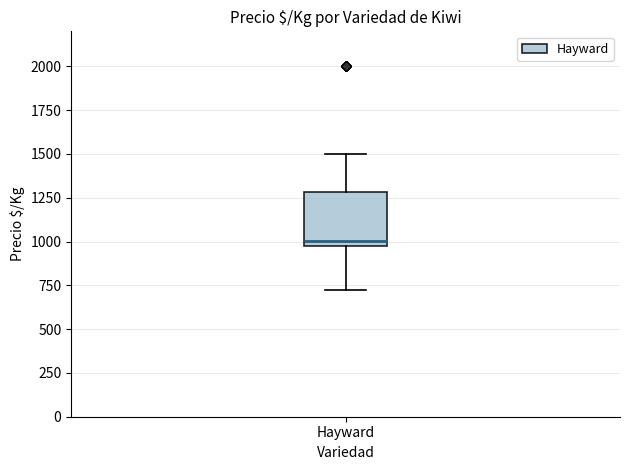

Where does the lower whisker of the box for Hayward end on the y-axis? The values are not printed on the chart, so give them approximately, as read against the axis.

700